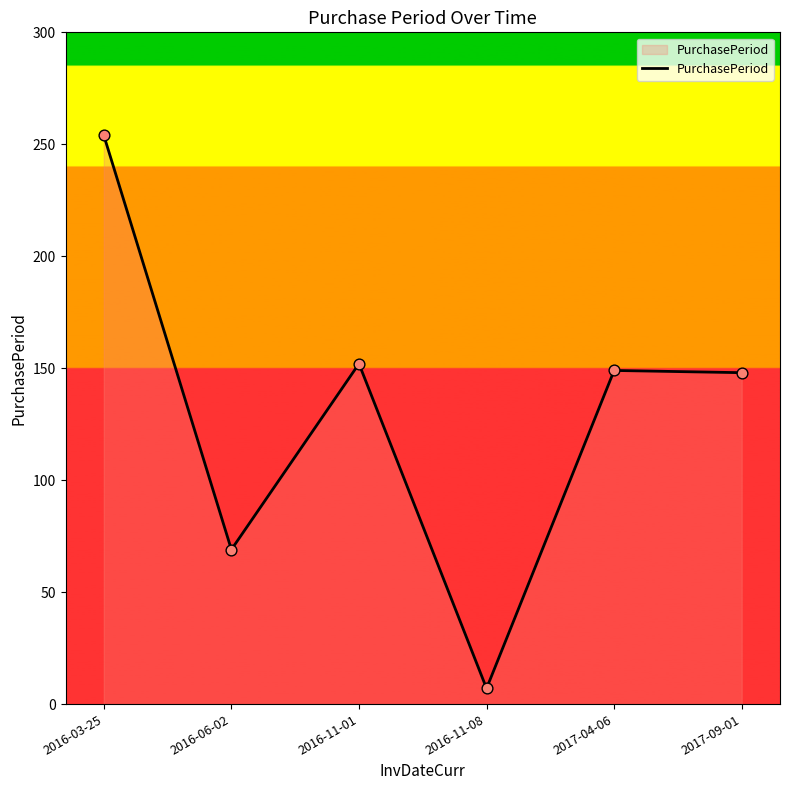

Approximately how many times larger is the value at 2016-06-02 compared to 2016-11-08?

9.9